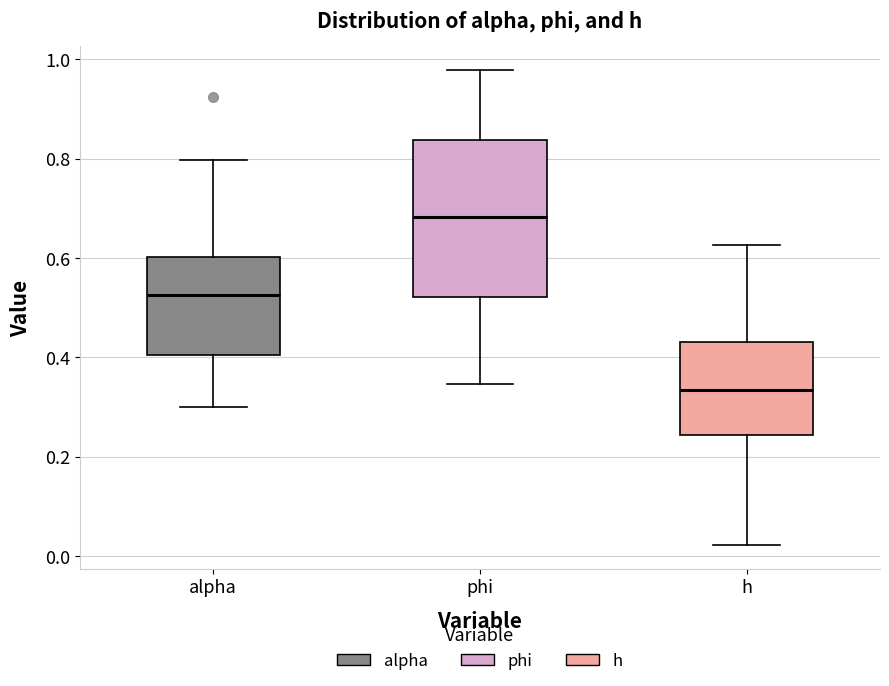

Reading left to right, transcribe this box plot: for each box, give where its median line is, the range the box spans, and where its two whiskers end, as read against the y-axis. The values are not printed on the chart, so give them approximately, as read against the axis.

alpha: median 0.52, box 0.40 to 0.60, whiskers 0.30 to 0.80
phi: median 0.68, box 0.52 to 0.84, whiskers 0.34 to 0.98
h: median 0.34, box 0.24 to 0.44, whiskers 0.02 to 0.62